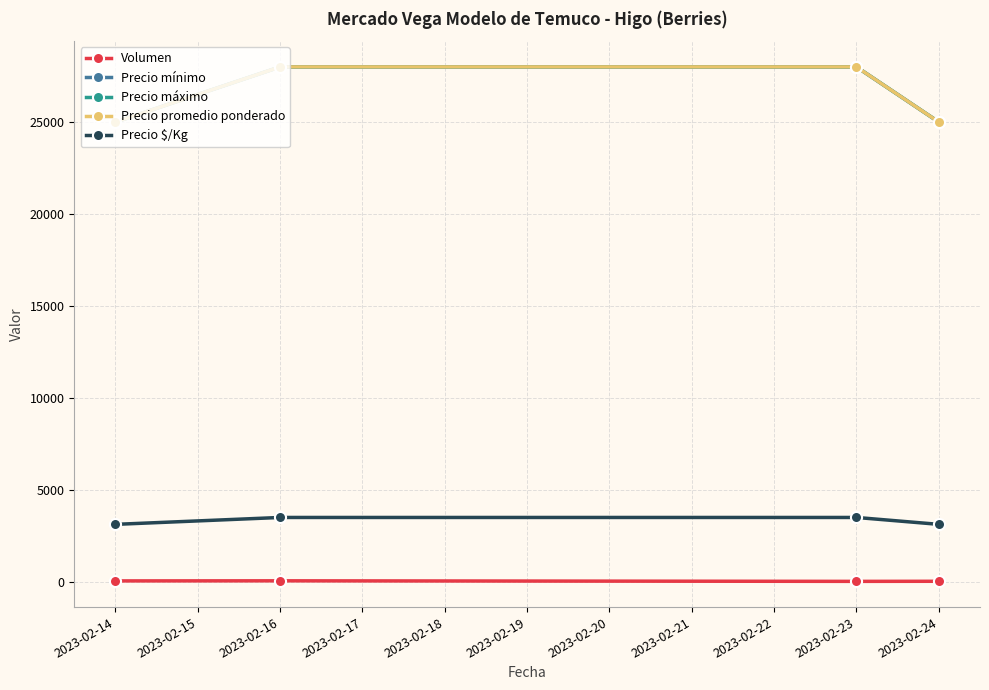

True or false: Precio $/Kg and Precio mínimo intersect in this chart.

False